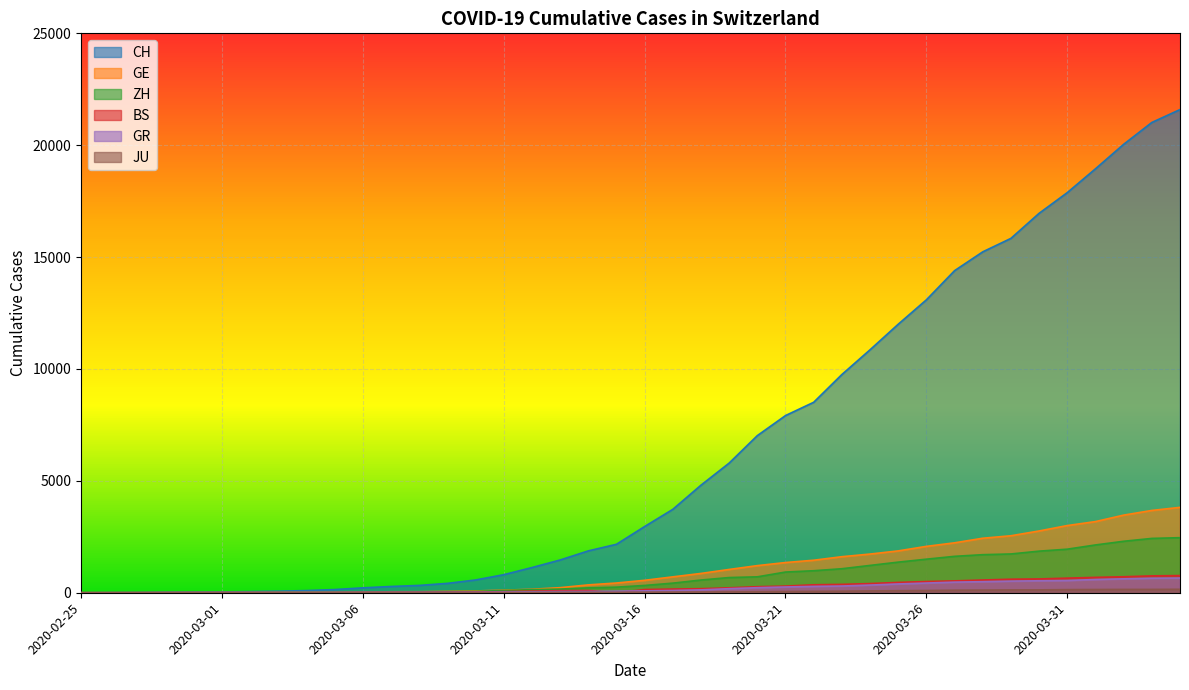

What is the highest value of the CH series?

21593